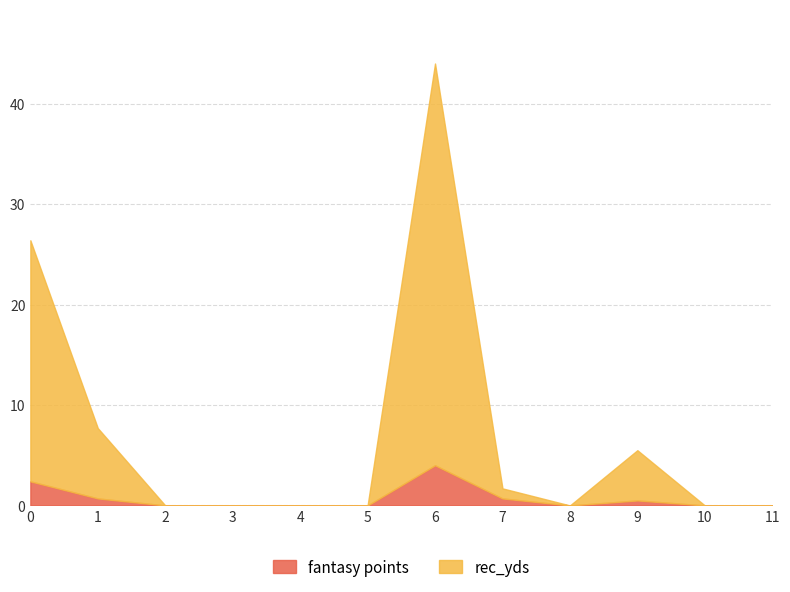

Is it true that fantasy points equals 2.4 at 0?

True